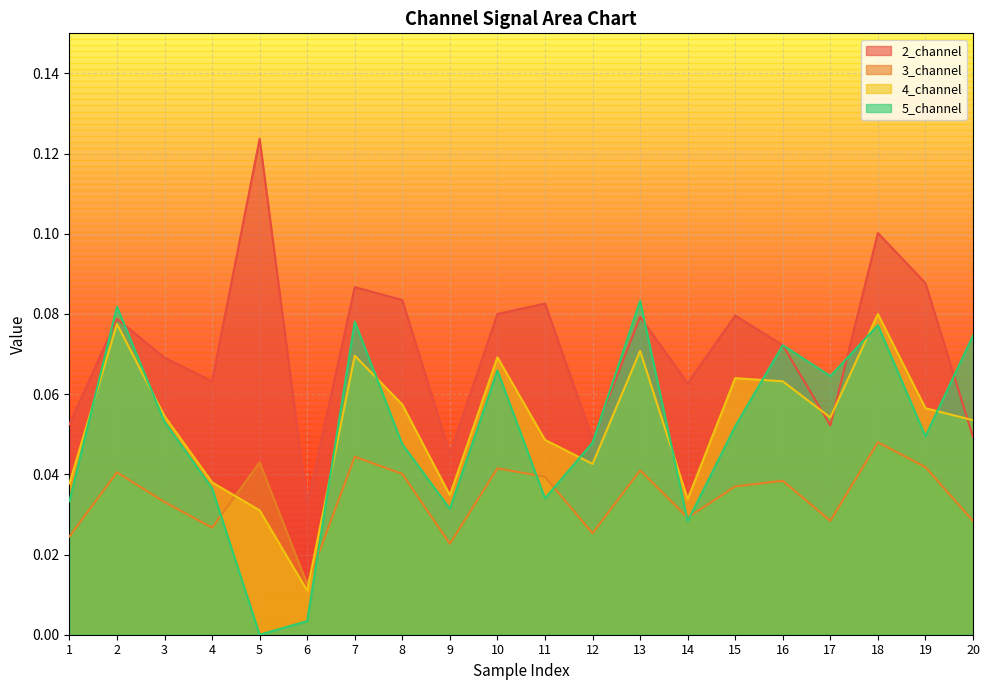

What is the difference between the second highest and minimum values in the 4_channel series?

0.1